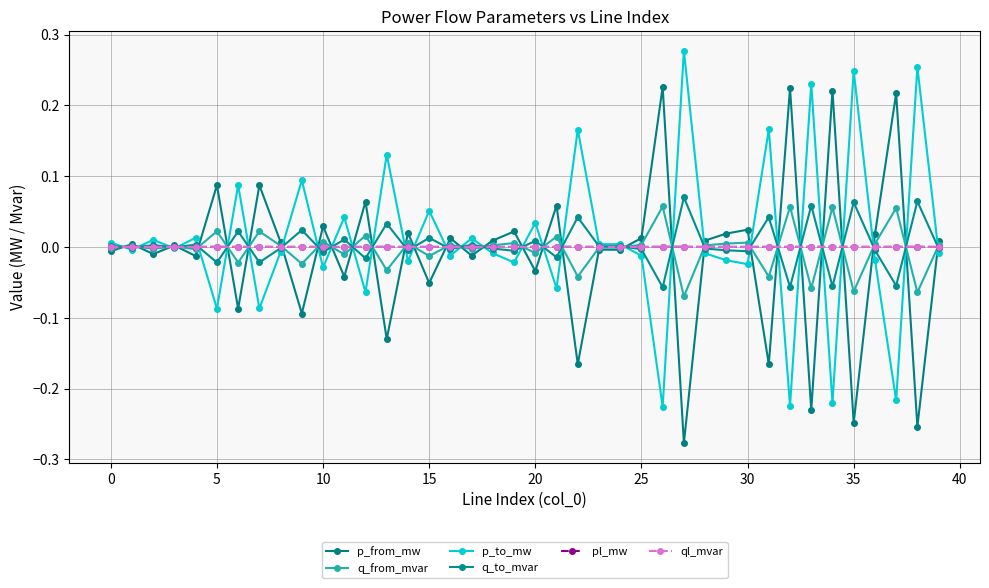

Reading left to right, transcribe all the data shown in this chart.

p_from_mw: -0.0	0.0	-0.0	0.0	-0.0	0.1	-0.1	0.1	0.0	-0.1	0.0	-0.0	0.1	-0.1	0.0	-0.1	0.0	-0.0	0.0	0.0	-0.0	0.1	-0.2	-0.0	-0.0	0.0	0.2	-0.3	0.0	0.0	0.0	-0.2	0.2	-0.2	0.2	-0.2	0.0	0.2	-0.3	0.0
q_from_mvar: -0.0	0.0	-0.0	0.0	-0.0	0.0	-0.0	0.0	0.0	-0.0	0.0	-0.0	0.0	-0.0	0.0	-0.0	0.0	-0.0	0.0	0.0	-0.0	0.0	-0.0	-0.0	-0.0	0.0	0.1	-0.1	0.0	0.0	0.0	-0.0	0.1	-0.1	0.1	-0.1	0.0	0.1	-0.1	0.0
p_to_mw: 0.0	-0.0	0.0	-0.0	0.0	-0.1	0.1	-0.1	-0.0	0.1	-0.0	0.0	-0.1	0.1	-0.0	0.1	-0.0	0.0	-0.0	-0.0	0.0	-0.1	0.2	0.0	0.0	-0.0	-0.2	0.3	-0.0	-0.0	-0.0	0.2	-0.2	0.2	-0.2	0.2	-0.0	-0.2	0.3	-0.0
q_to_mvar: 0.0	-0.0	0.0	-0.0	0.0	-0.0	0.0	-0.0	-0.0	0.0	-0.0	0.0	-0.0	0.0	-0.0	0.0	-0.0	0.0	-0.0	-0.0	0.0	-0.0	0.0	0.0	0.0	-0.0	-0.1	0.1	-0.0	-0.0	-0.0	0.0	-0.1	0.1	-0.1	0.1	-0.0	-0.1	0.1	-0.0
pl_mw: 0.0	0.0	0.0	0.0	0.0	0.0	0.0	0.0	0.0	0.0	0.0	0.0	0.0	0.0	0.0	0.0	0.0	0.0	0.0	0.0	0.0	0.0	0.0	0.0	0.0	0.0	0.0	0.0	0.0	0.0	0.0	0.0	0.0	0.0	0.0	0.0	0.0	0.0	0.0	0.0
ql_mvar: 0.0	-0.0	0.0	-0.0	0.0	0.0	0.0	0.0	0.0	0.0	0.0	0.0	0.0	0.0	0.0	0.0	0.0	0.0	0.0	0.0	0.0	0.0	0.0	-0.0	-0.0	0.0	0.0	0.0	0.0	0.0	0.0	0.0	0.0	0.0	0.0	0.0	0.0	0.0	0.0	0.0